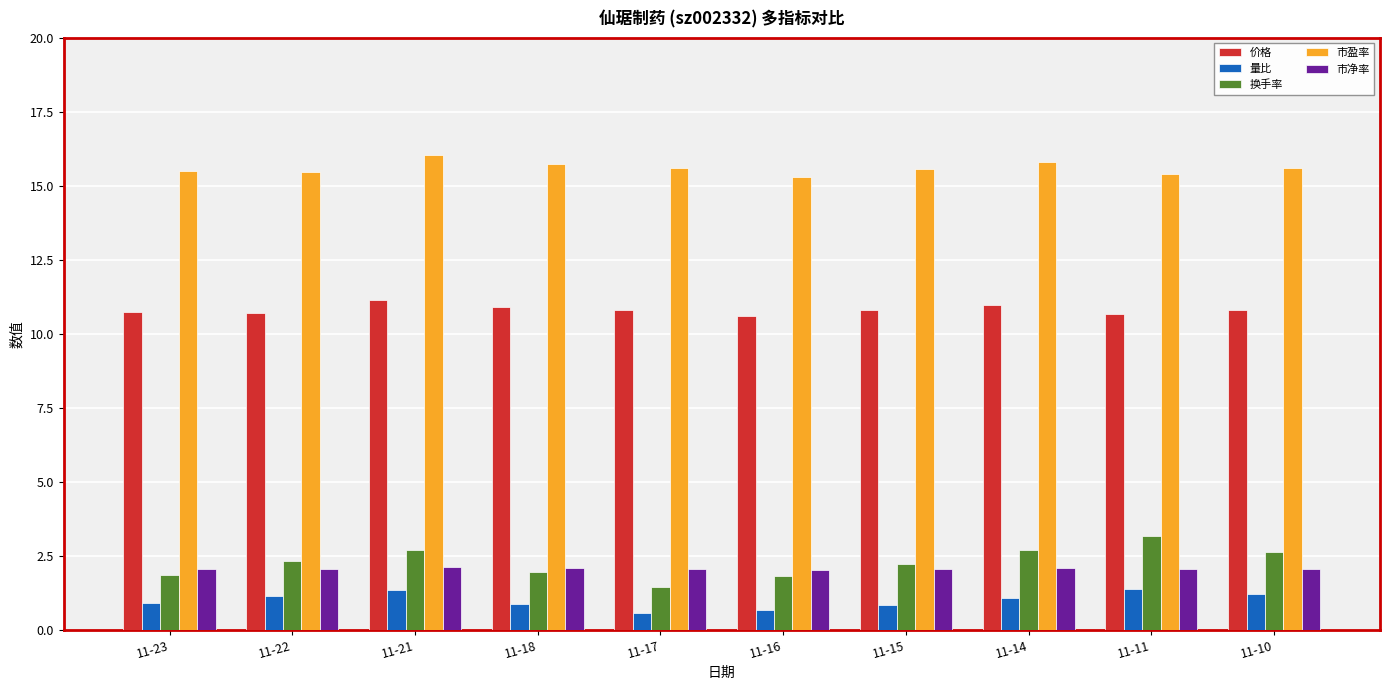

Rank the series by their maximum value, from highest to lowest.

市盈率, 价格, 换手率, 市净率, 量比